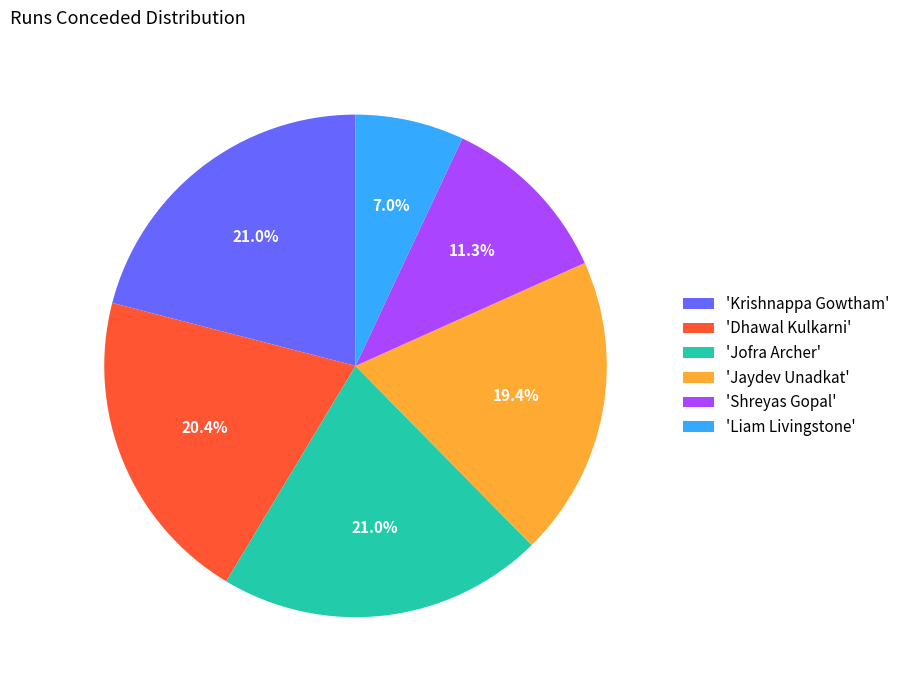

Which has a higher value, 'Krishnappa Gowtham' or 'Dhawal Kulkarni'?

'Krishnappa Gowtham'